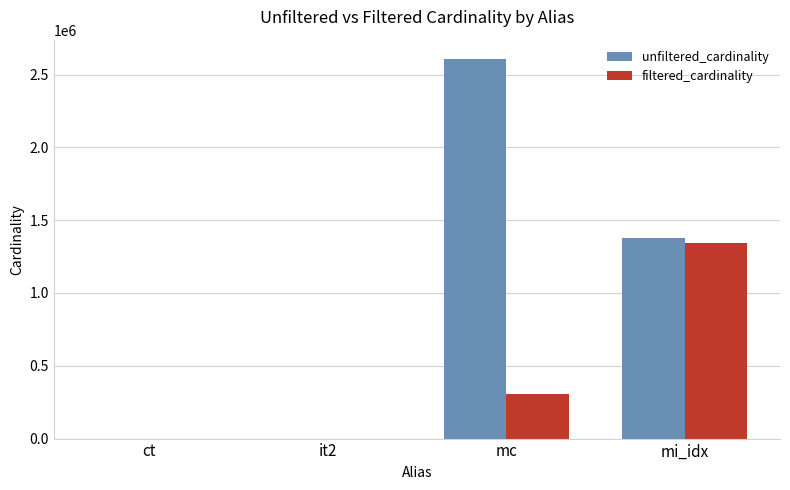

What is the total value across all series at mi_idx?

2722921